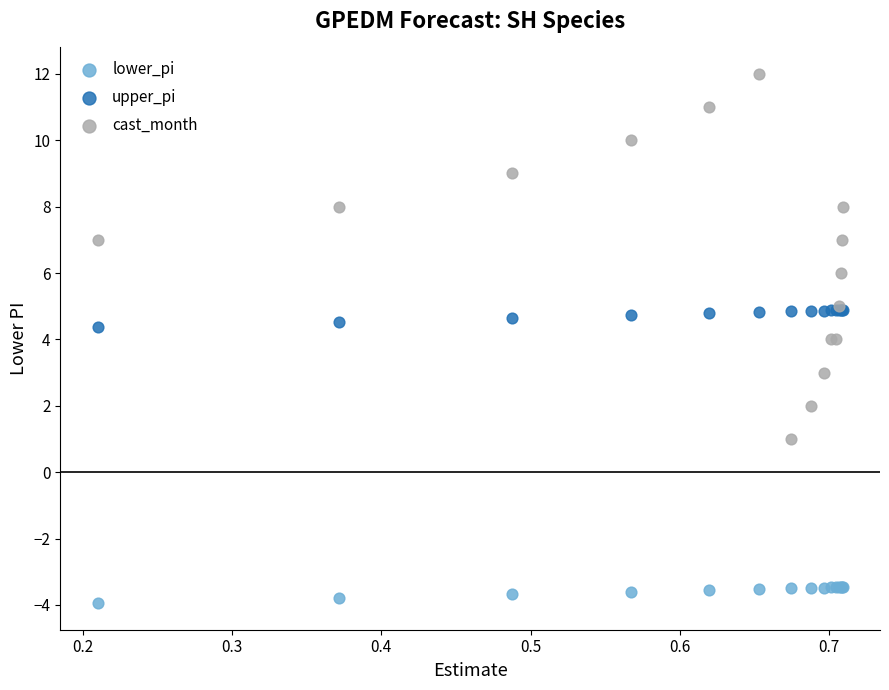

What are all the series names shown in the legend?

lower_pi, upper_pi, cast_month